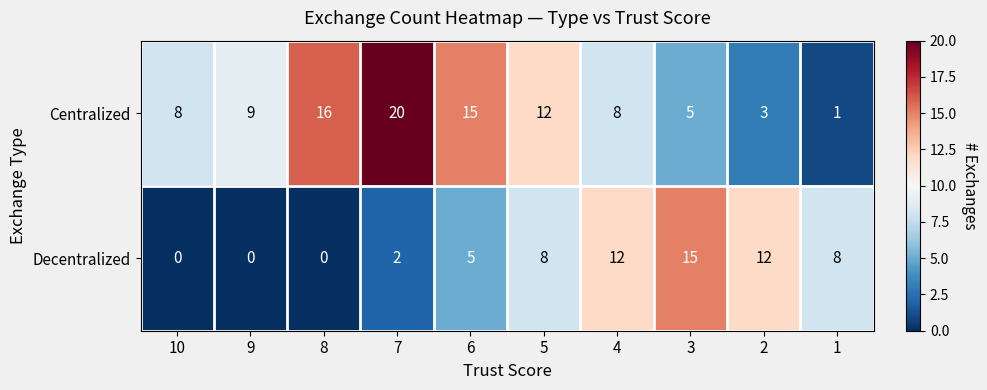

At which category is the sum across all series the highest?

7